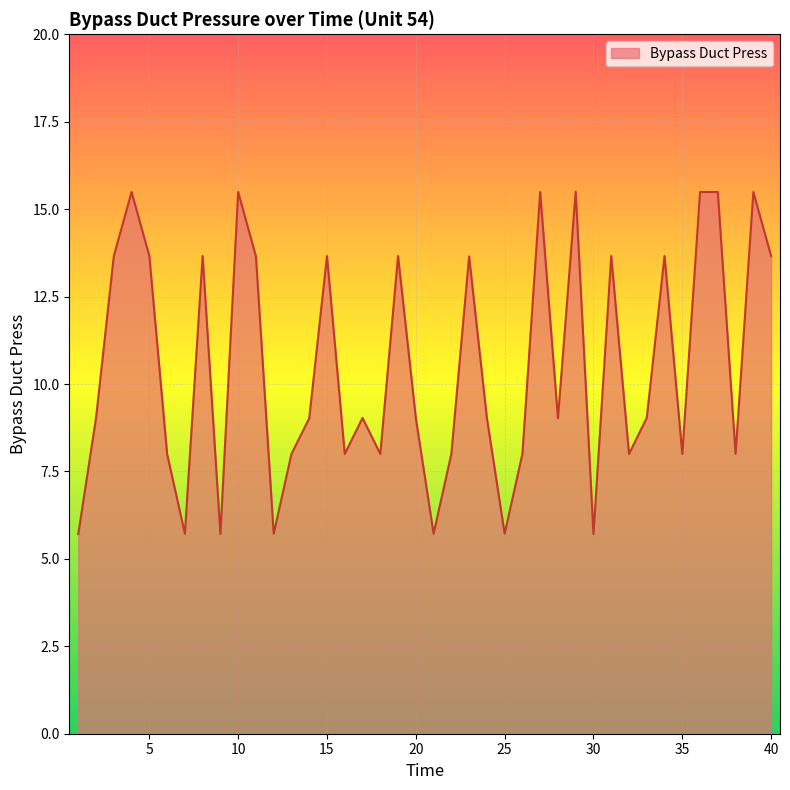

What is the difference between the maximum and second lowest values?

9.8